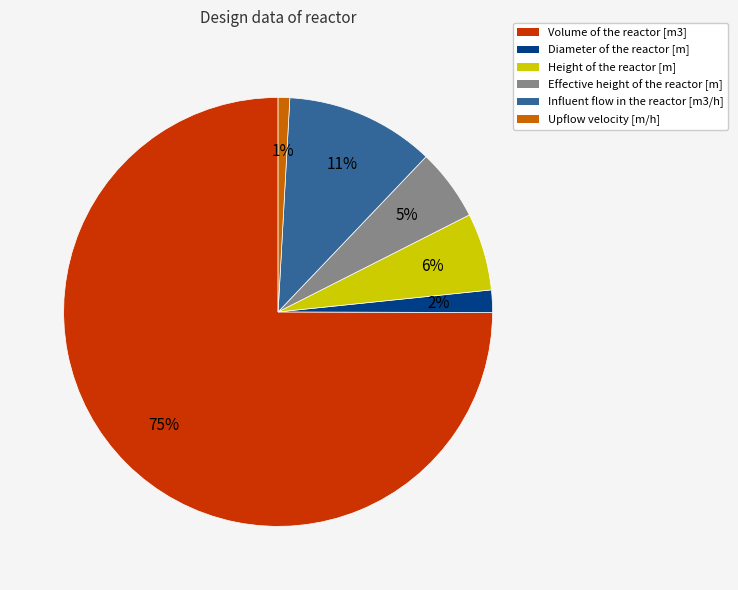

To the nearest percent, what portion does Height of the reactor [m] represent?

6%